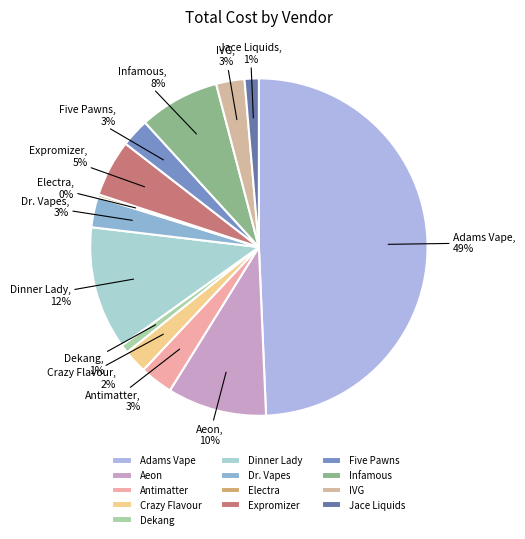

Is the sum of Jace Liquids and Crazy Flavour greater than half?

No